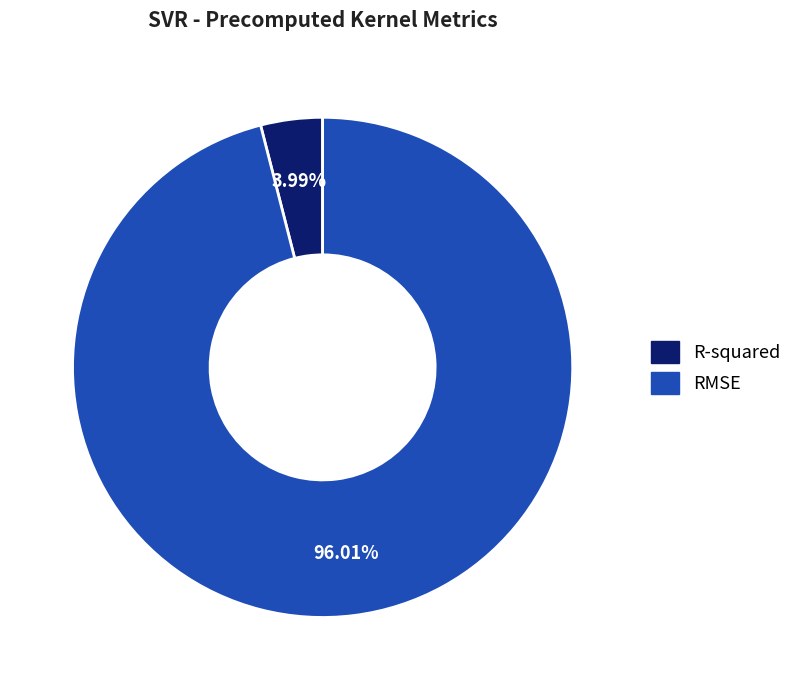

To the nearest percent, what portion does RMSE represent?

96%